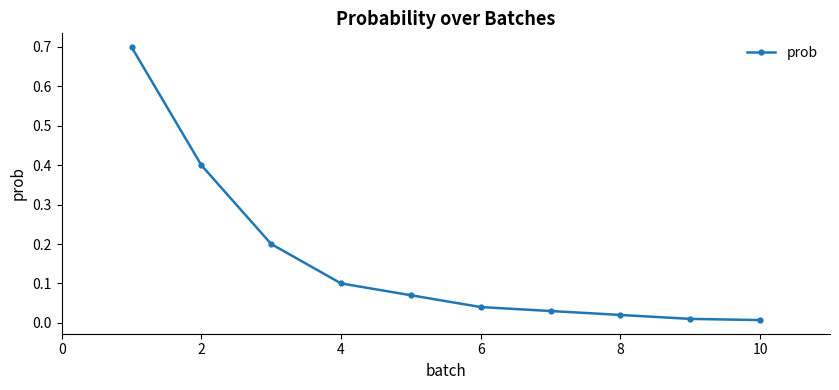

True or false: there are more than 2 points higher than both neighbors.

False